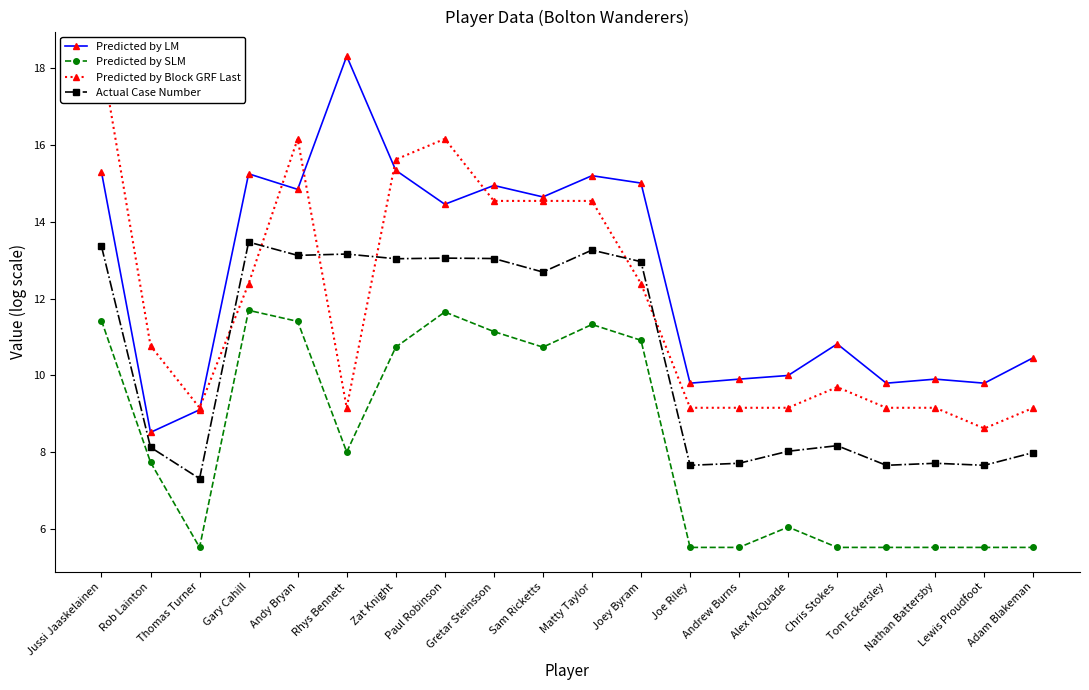

At which category does Predicted by Block GRF Last reach its first local valley?

Thomas Turner